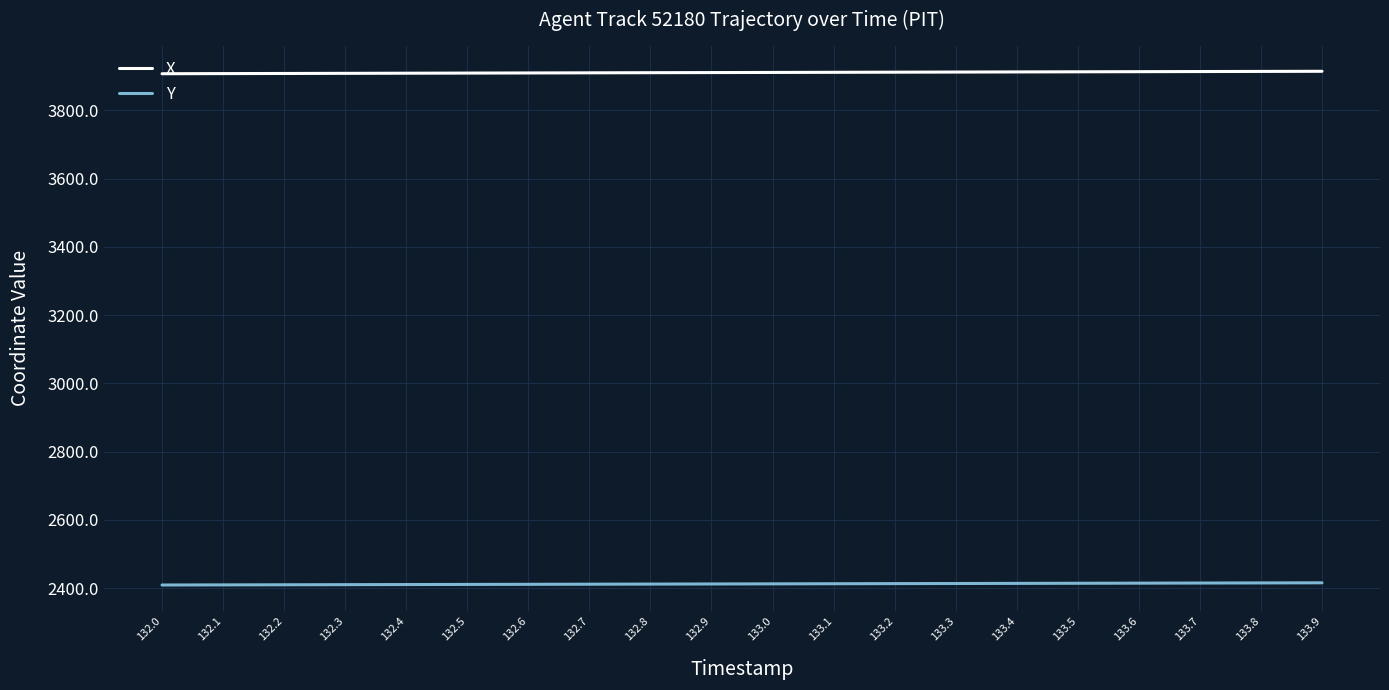

What position from the right is 132.9?

11